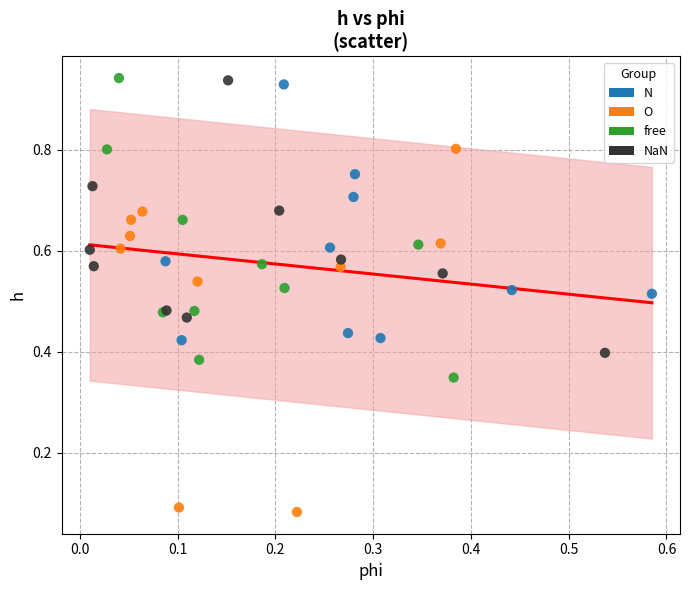

Which series contains the lowest Y value?

O